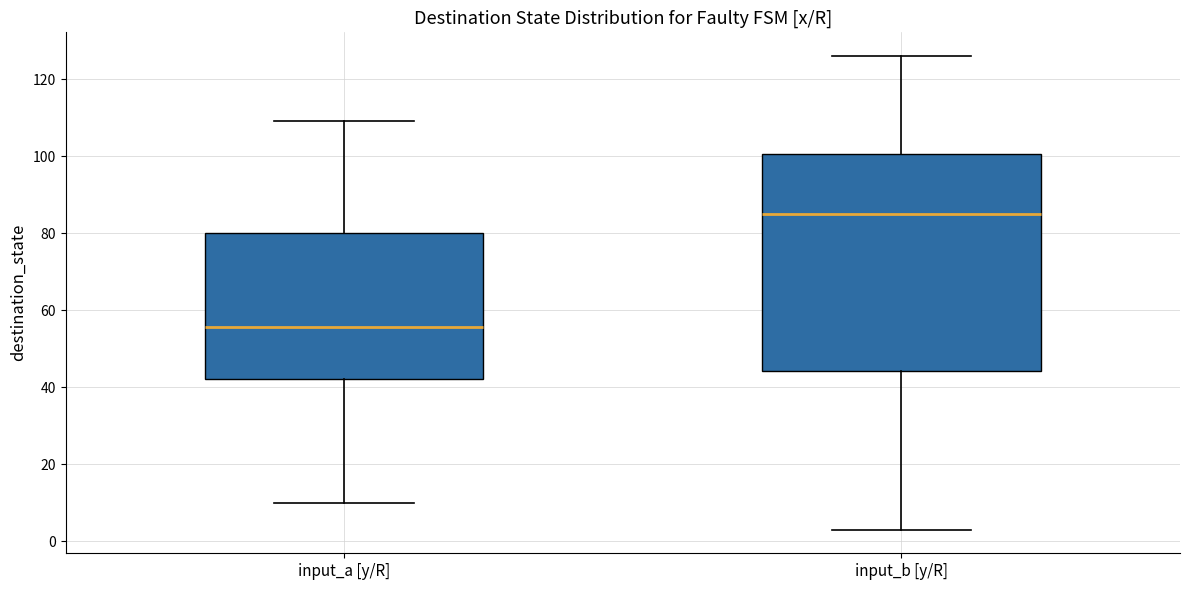

Which box is the tallest, from its lower edge to its upper edge?

input_b [y/R]